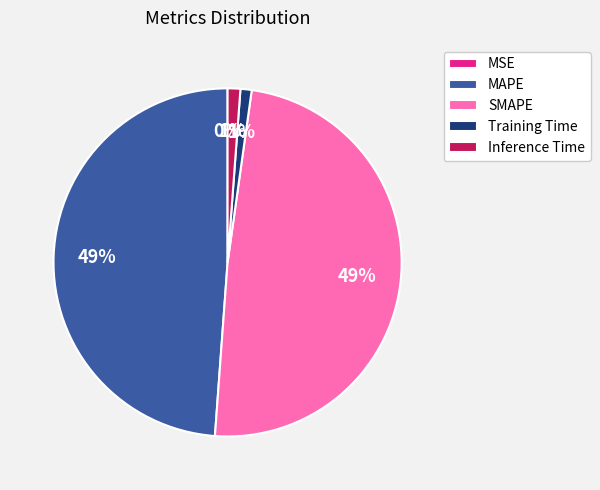

To the nearest percent, what is the average slice percentage?

20%